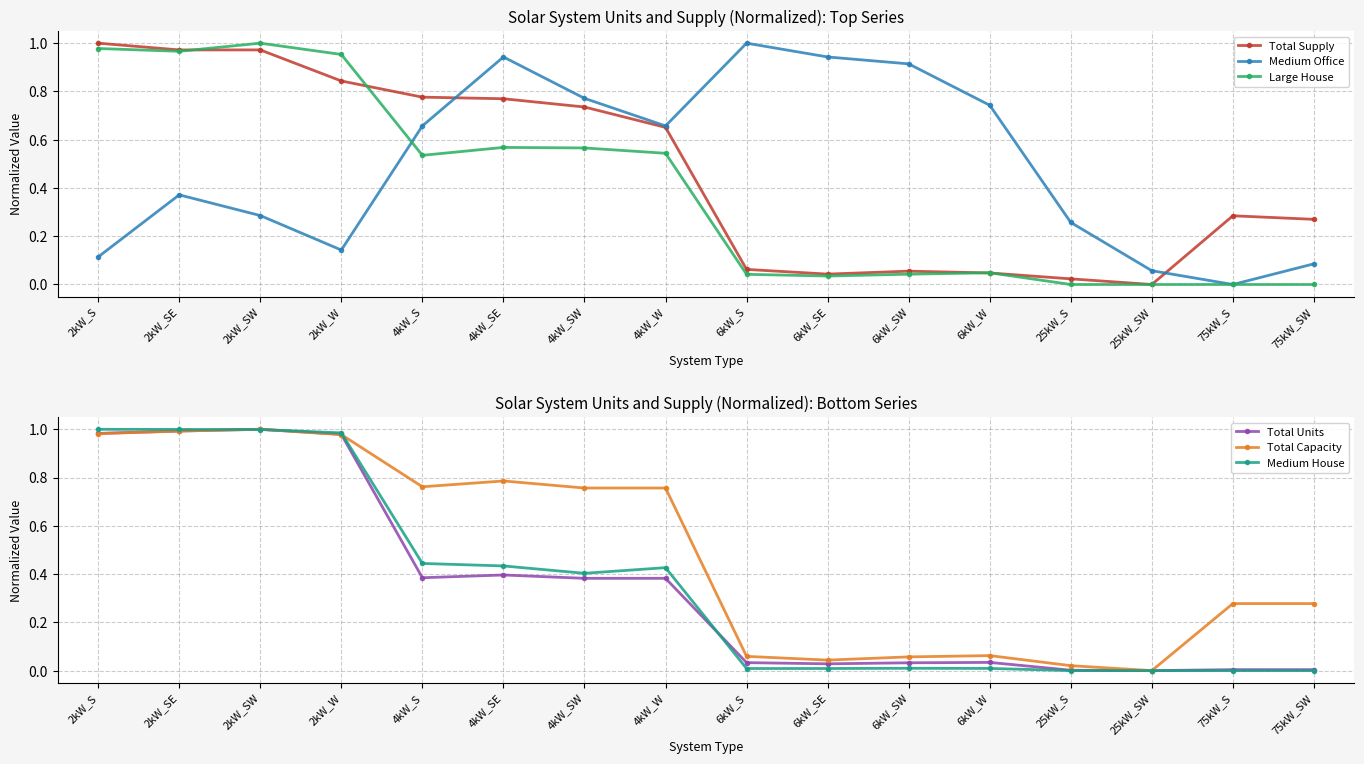

What is the difference between the maximum and second lowest values in the Large House series?

1.0